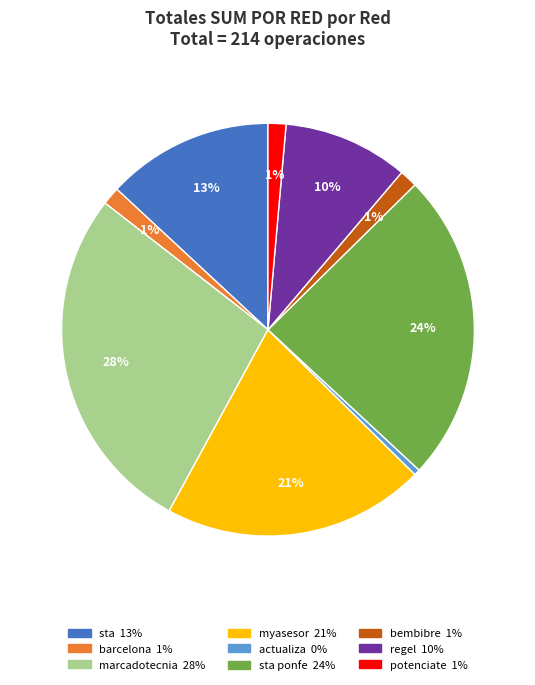

Is there a majority slice in this chart?

No